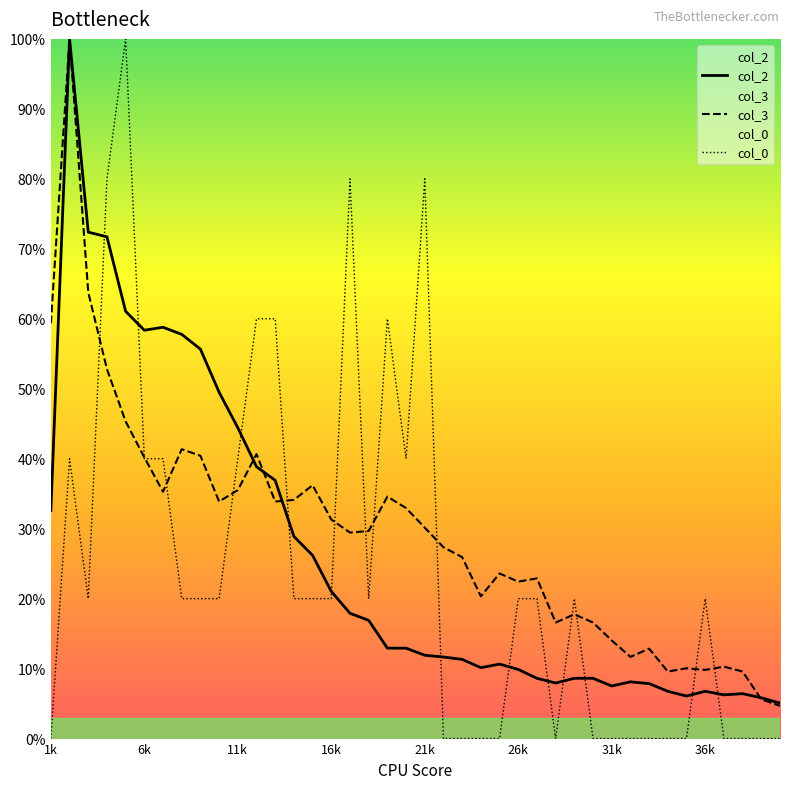

What is the total value across all series at 36k?

36.6